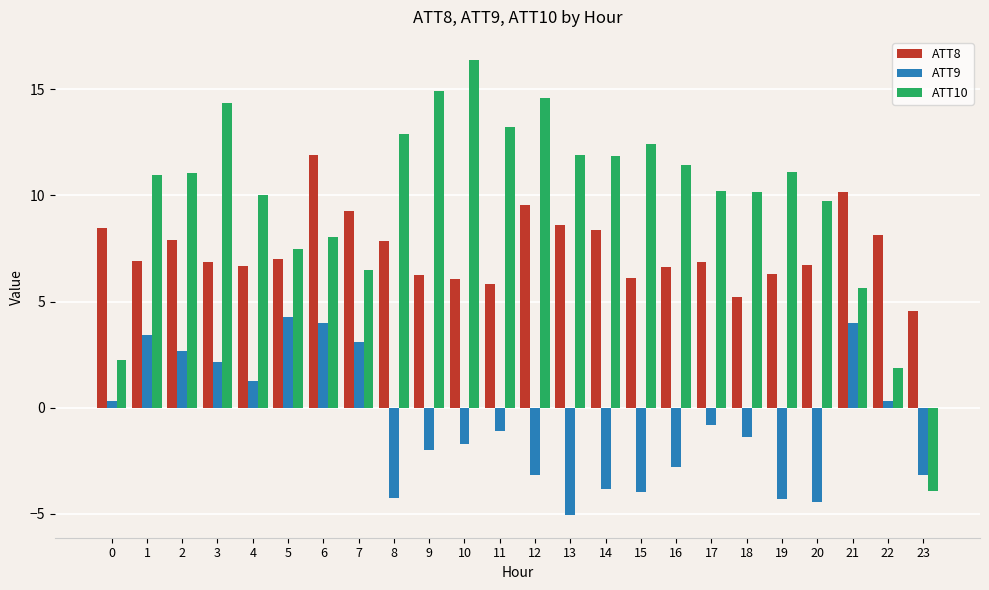

What is the difference between the ATT9 values at 3 and 23?

5.3